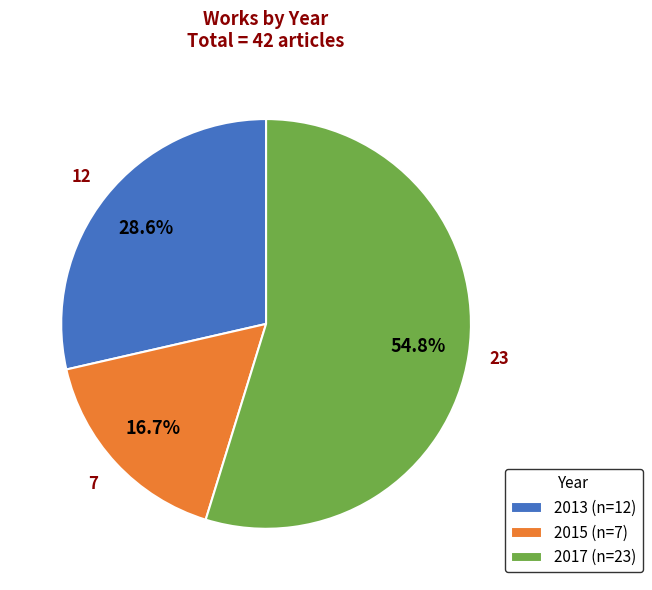

True or false: 2013 accounts for 35% of the total.

False